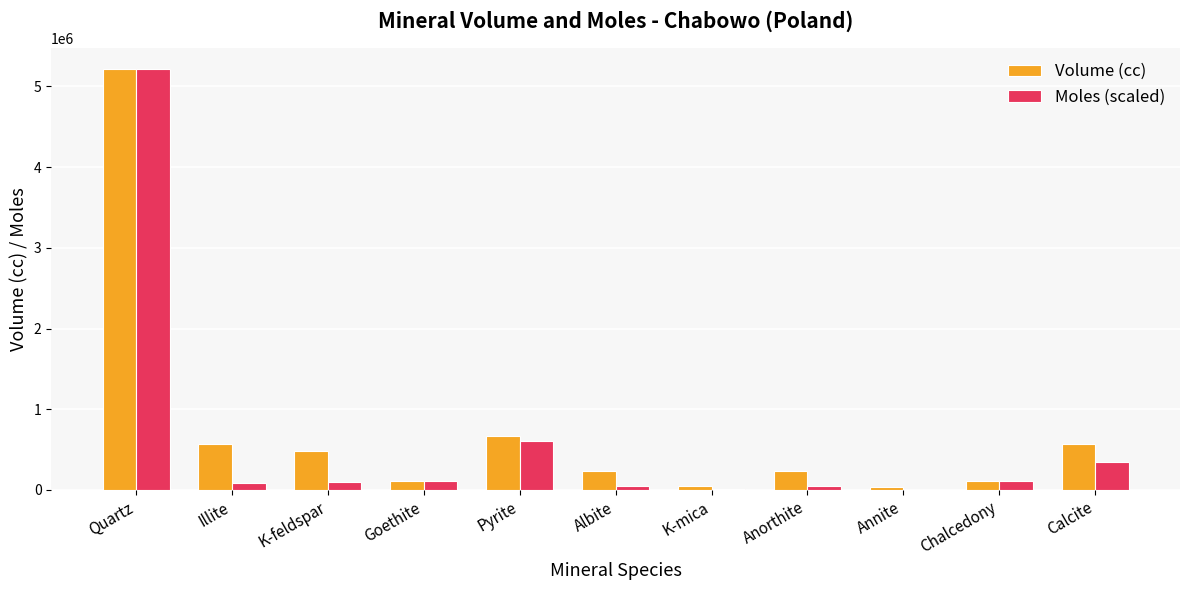

At which label is Volume (cc) closest to 2622800?

Pyrite